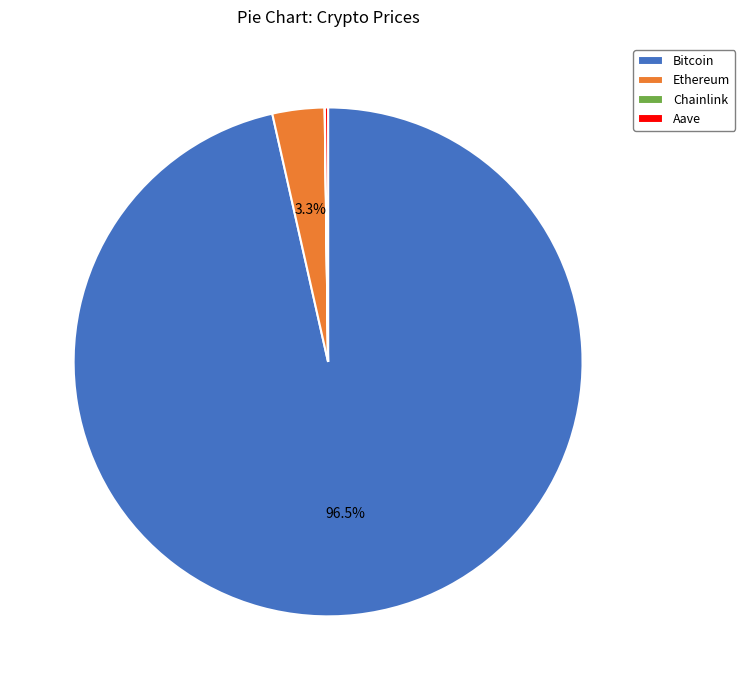

Is there a majority slice in this chart?

Yes